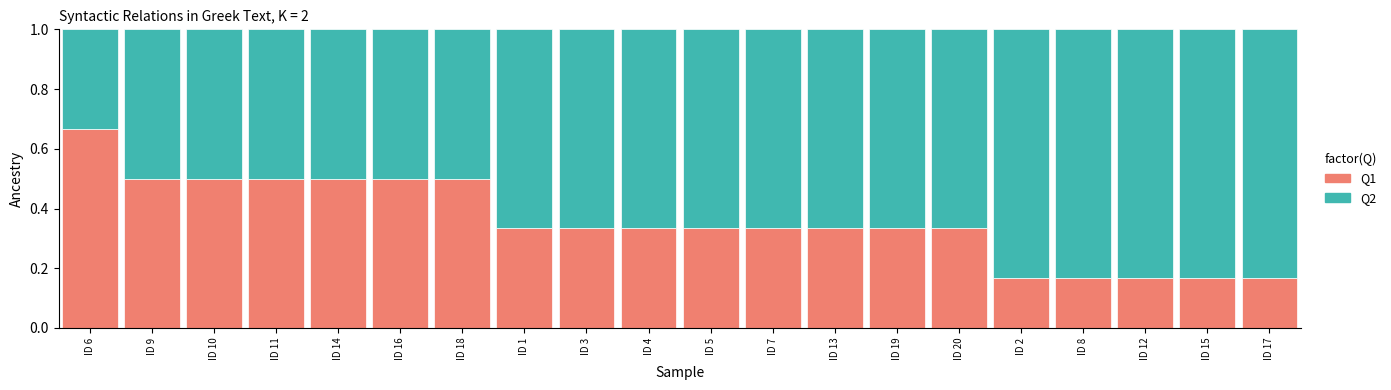

What is the average value of the Q1 series?

0.4